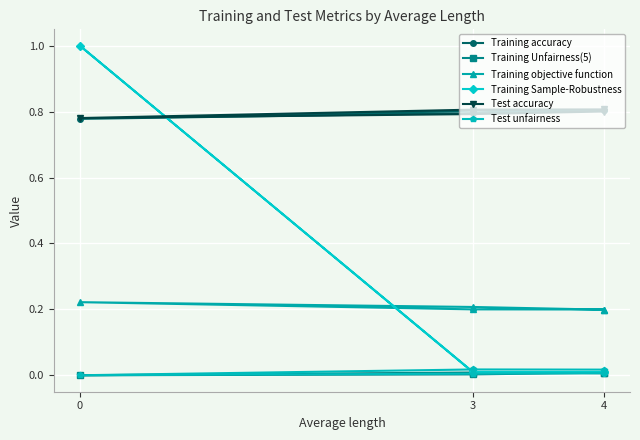

True or false: Test accuracy and Training Unfairness(5) cross at least once.

False